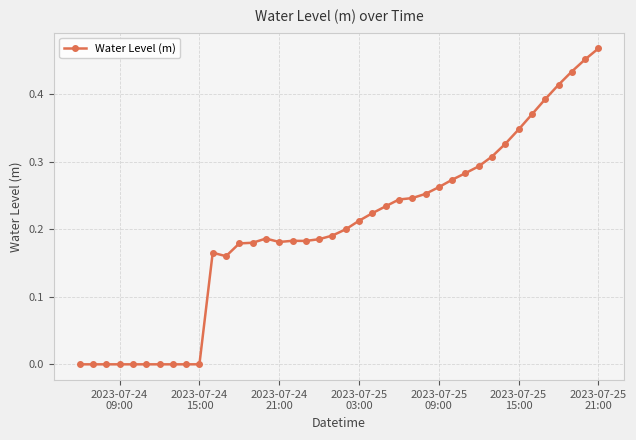

True or false: there are more than 0 points higher than both neighbors.

True